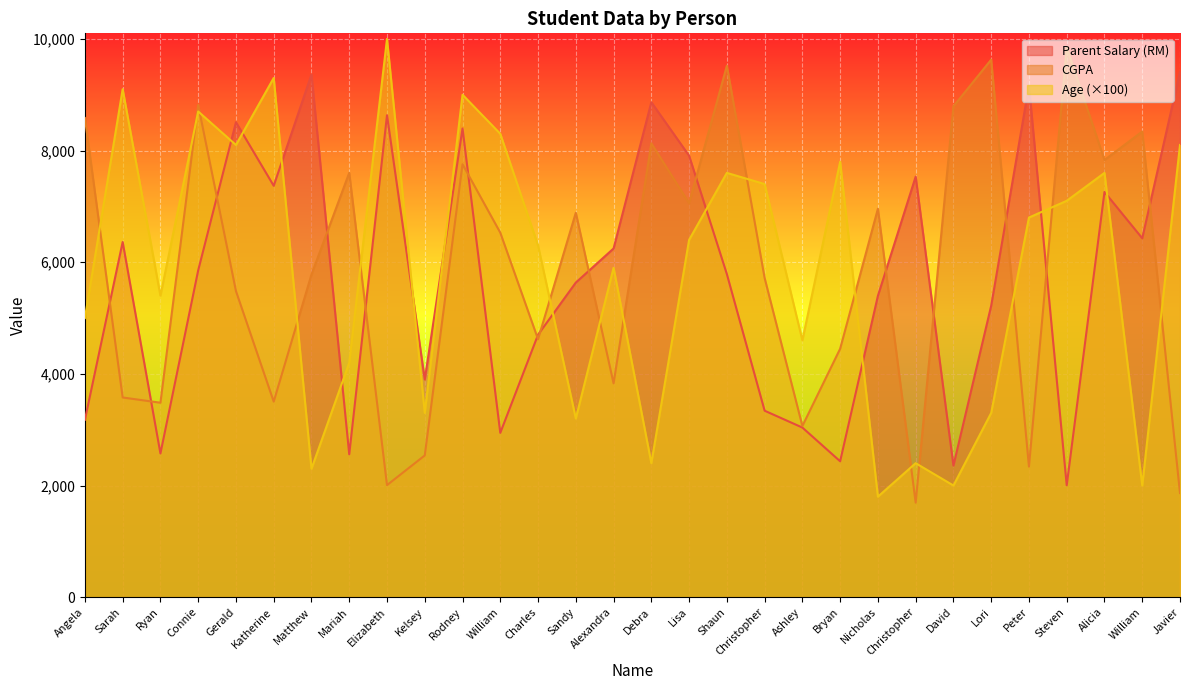

How many lines are shown in the chart?

3